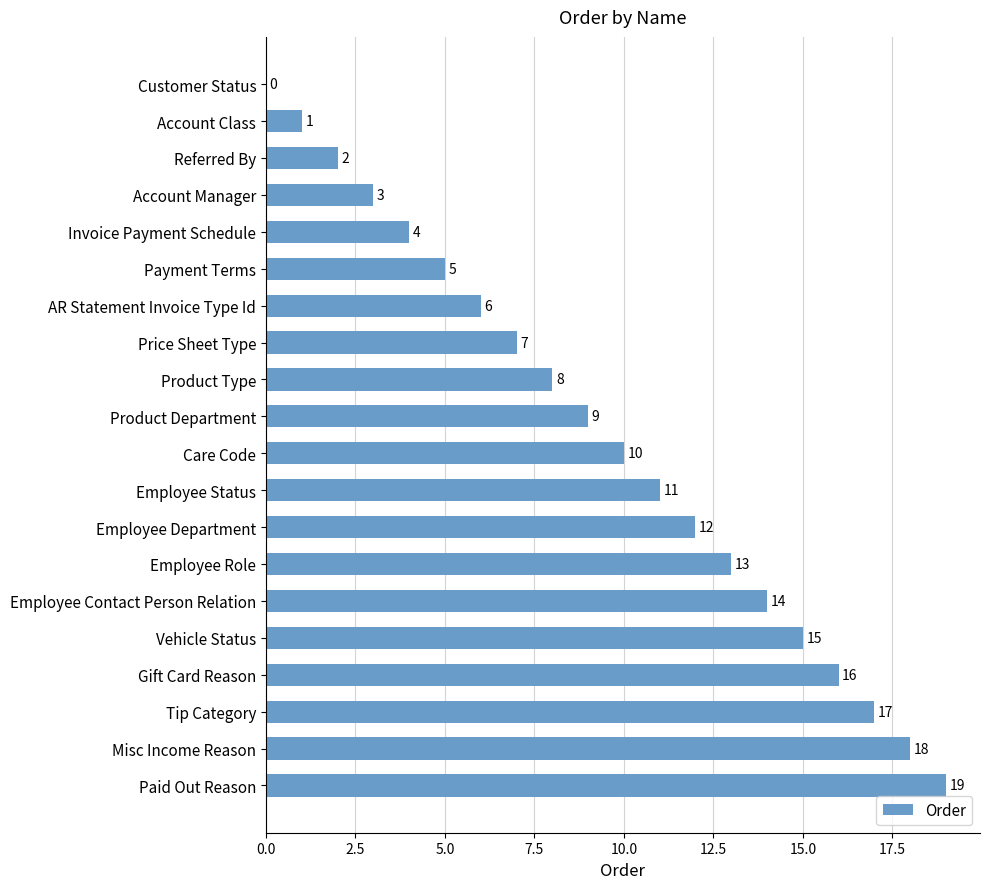

How many series are shown in this chart?

1